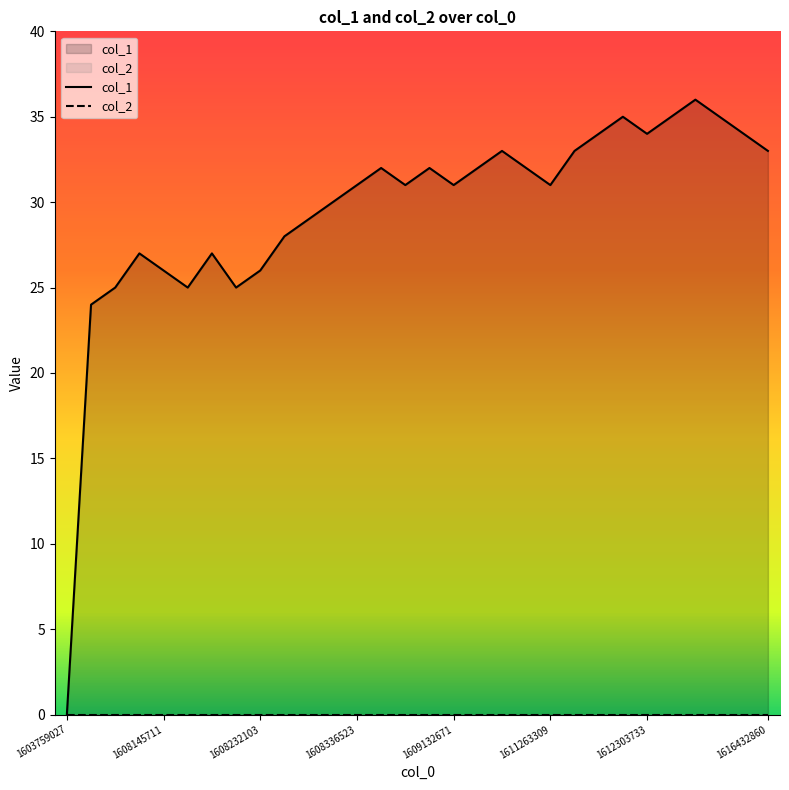

Reading left to right, list all the values displayed in this chart.

0	24	25	27	26	25	27	25	26	28	29	30	31	32	31	32	31	32	33	32	31	33	34	35	34	35	36	35	34	33